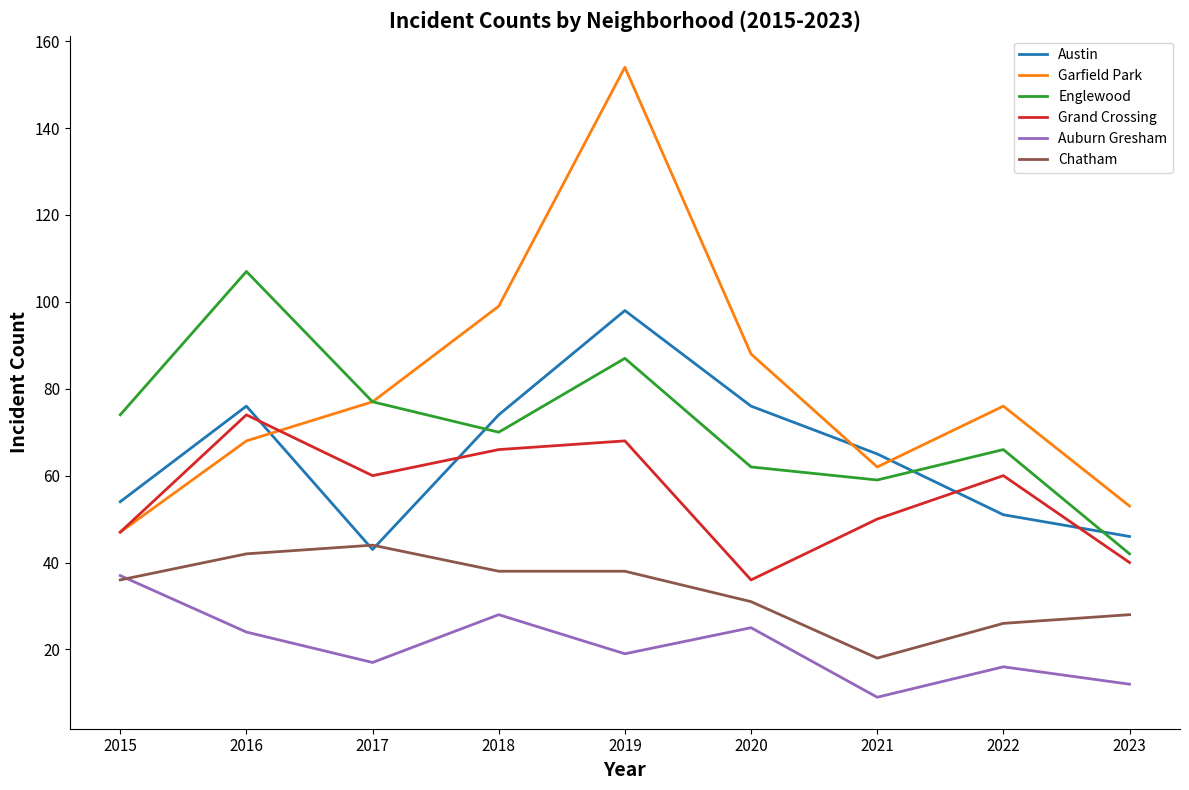

Which series has the largest total across all categories?

Garfield Park